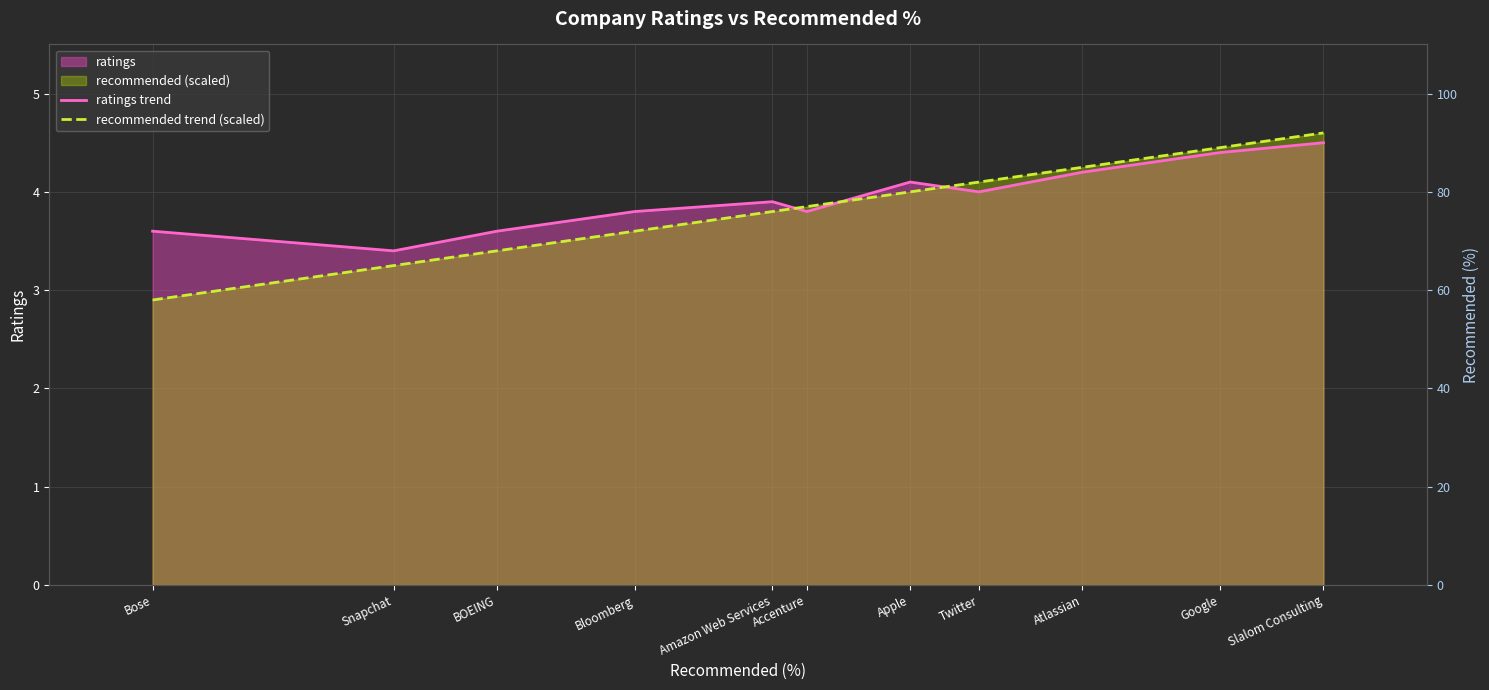

What is the sum of all recommended trend (scaled) values?

42.2